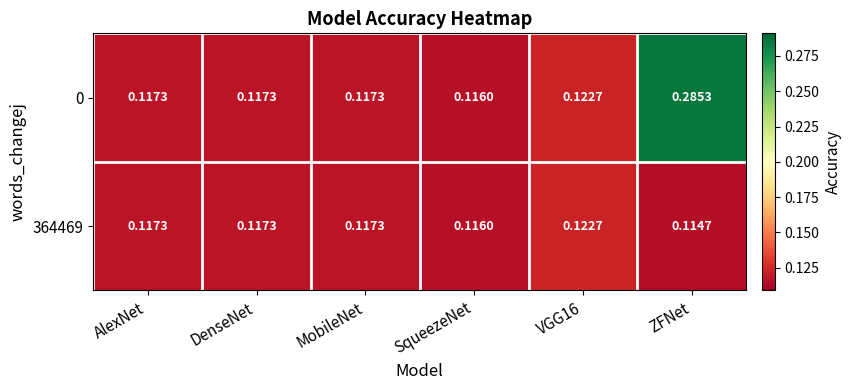

At which label is 0 closest to 0?

SqueezeNet